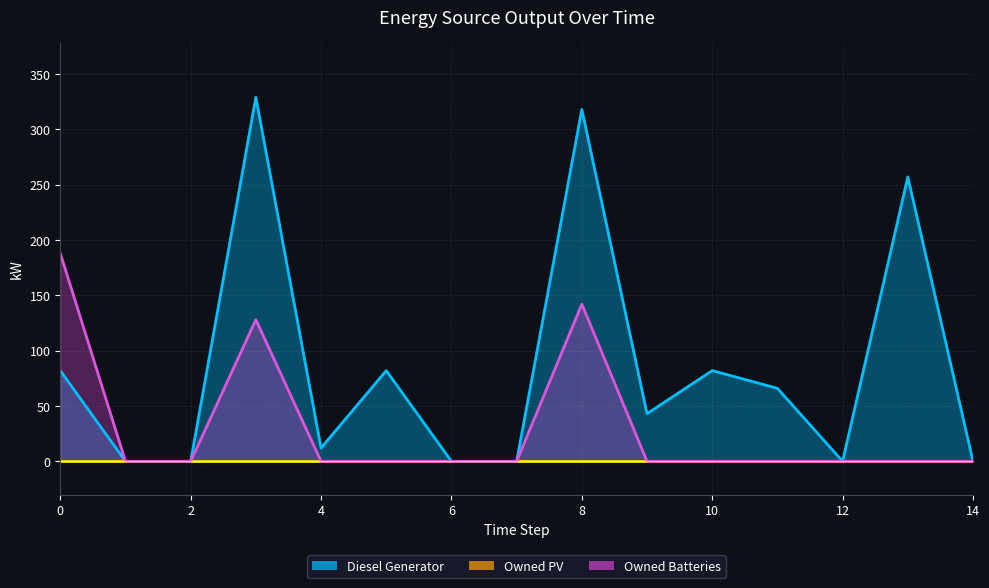

What is the spread (max minus min) of values at 13?

257